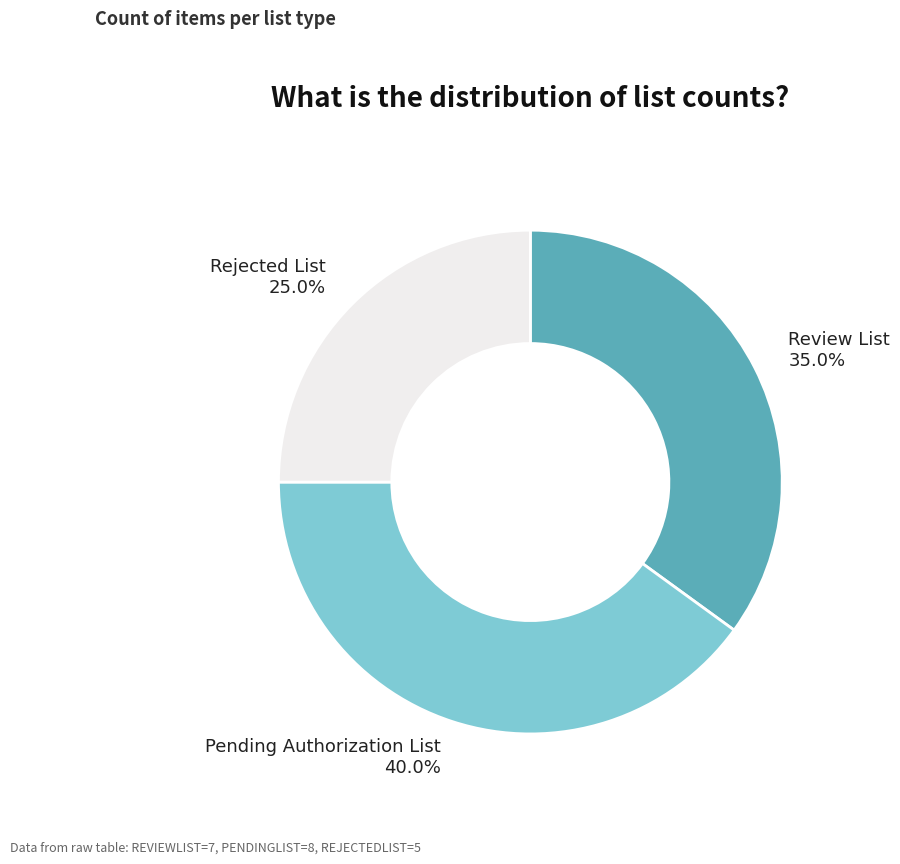

To the nearest percent, what is the difference between the largest and smallest slice percentages?

15%